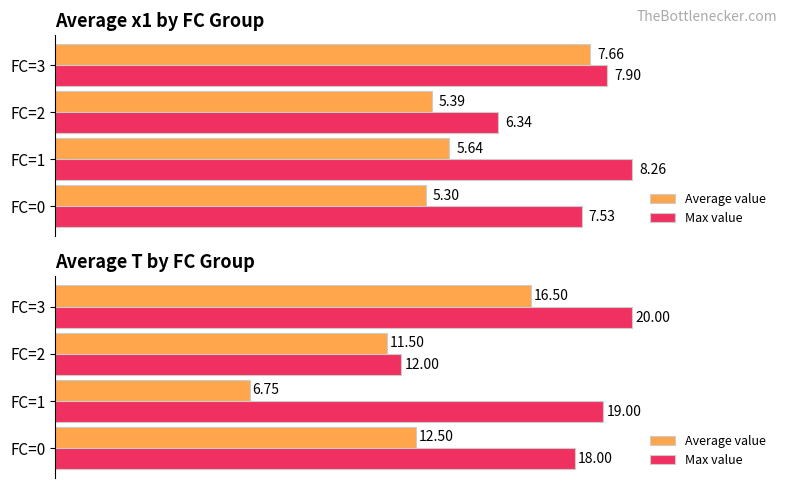

Is the value of Average value at FC=0 greater than the value of Max value at FC=0?

No